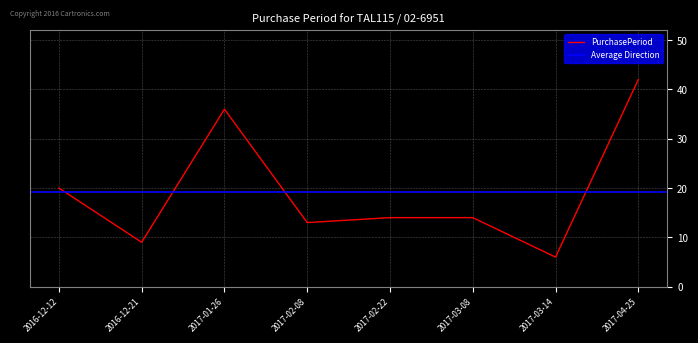

Read the value at 2017-02-22, to the nearest 10.

10